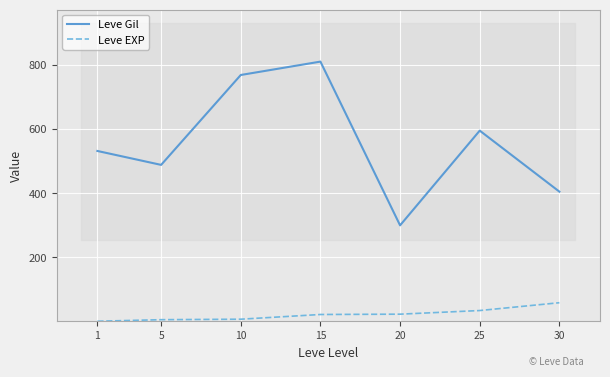

What is the value of the Leve Gil point at the 4th from the left?

810.0